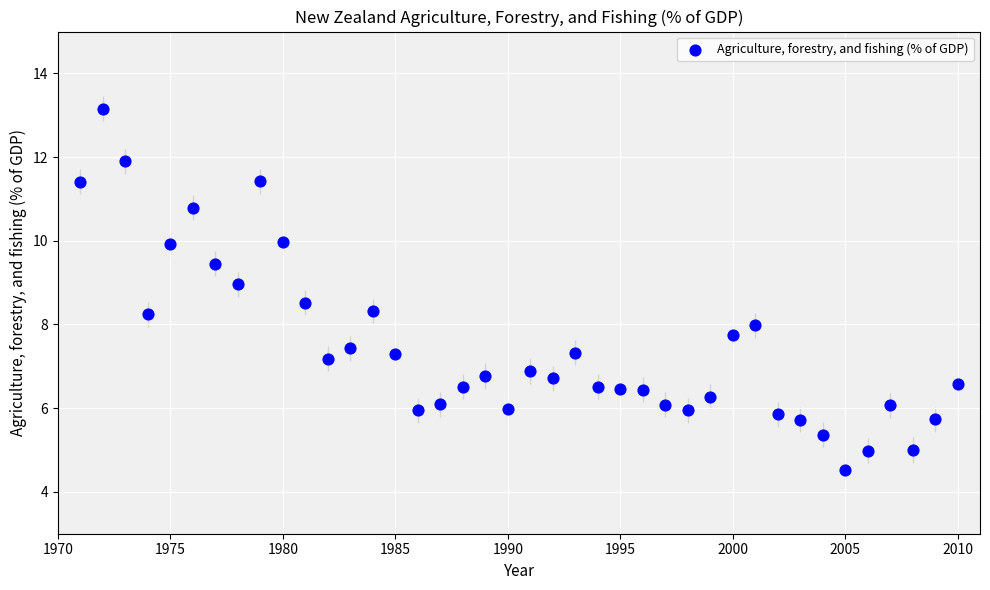

What is the range of Y values (max minus min)?

8.6